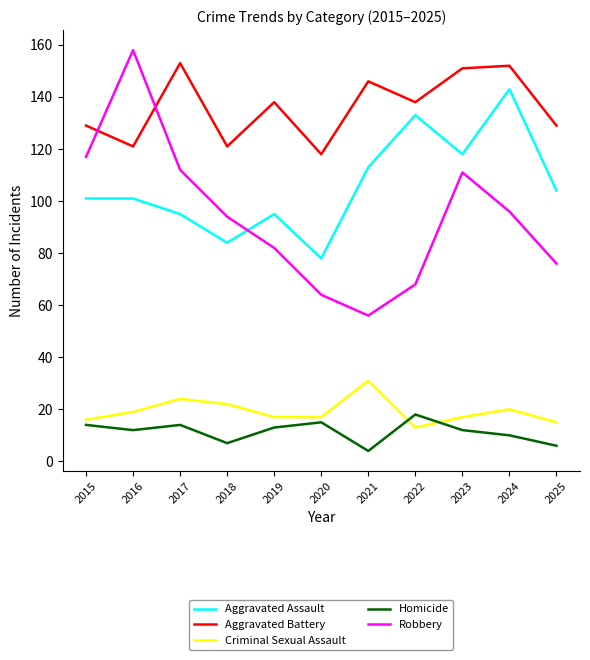

True or false: Robbery and Criminal Sexual Assault intersect in this chart.

False